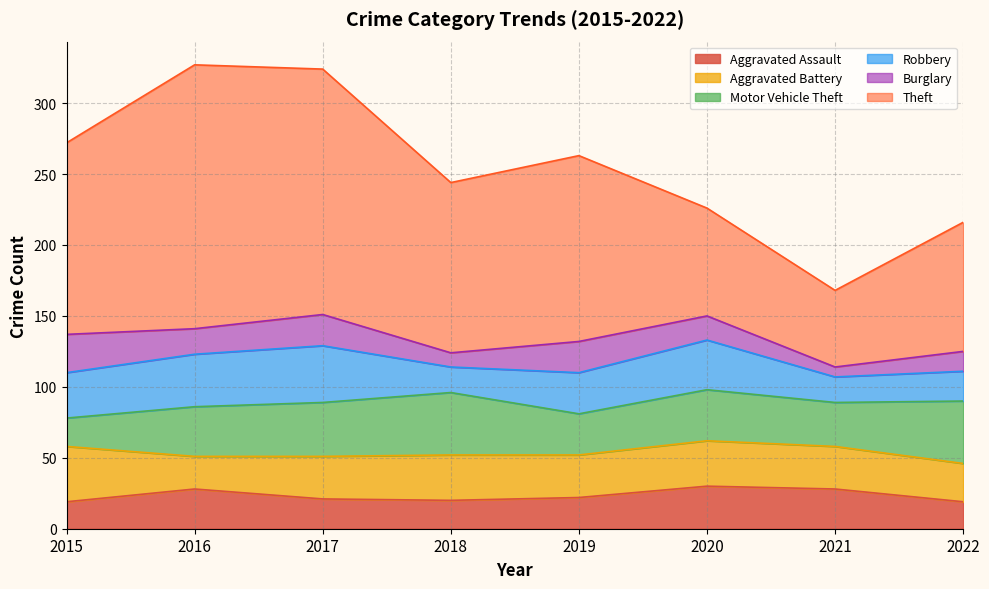

Reading right to left, what are all the values shown in this chart?

Aggravated Assault: 19	28	30	22	20	21	28	19
Aggravated Battery: 27	30	32	30	32	30	23	39
Motor Vehicle Theft: 44	31	36	29	44	38	35	20
Robbery: 21	18	35	29	18	40	37	32
Burglary: 14	7	17	22	10	22	18	27
Theft: 91	54	76	131	120	173	186	135